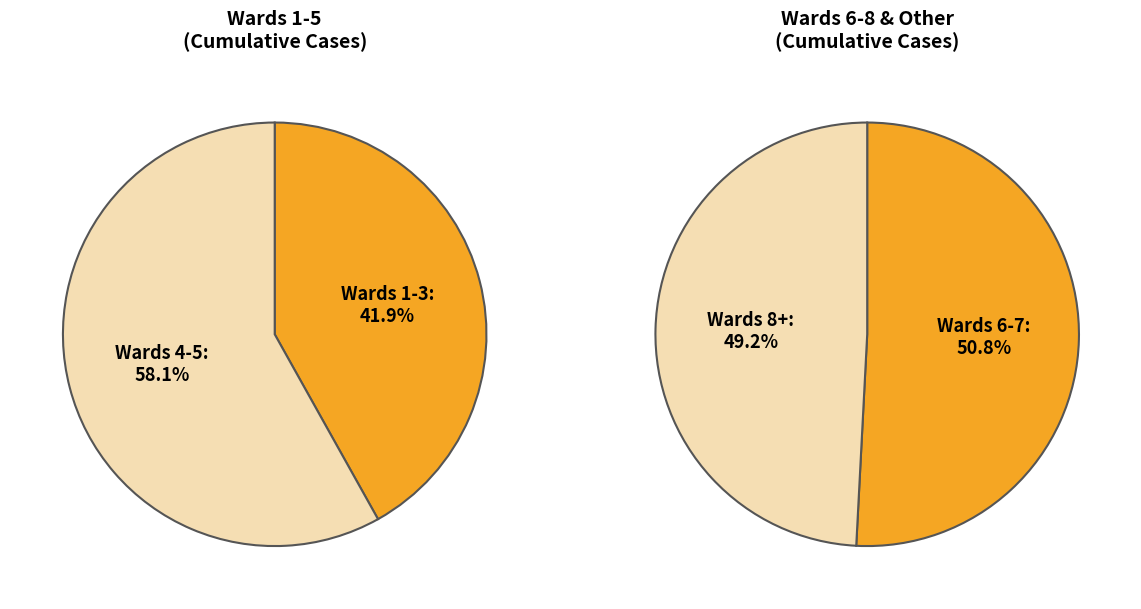

True or false: Experienced Homelessness accounts for 1% of the total.

False